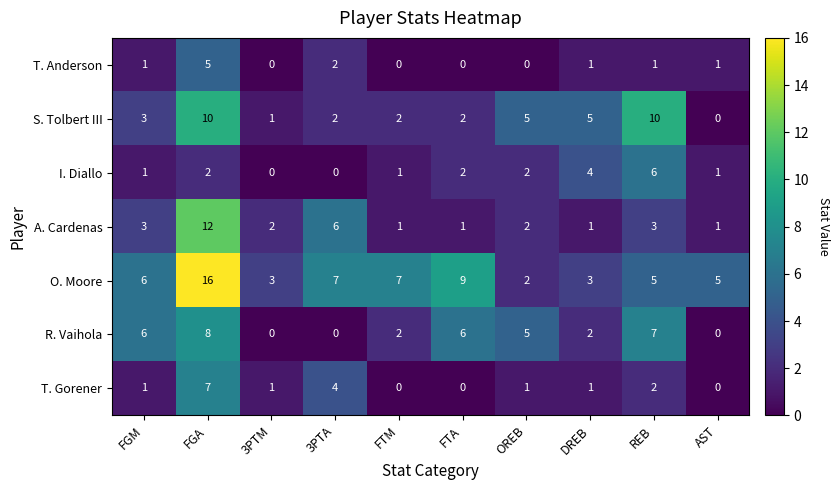

What is the difference between the highest and lowest values at 3PTM?

3